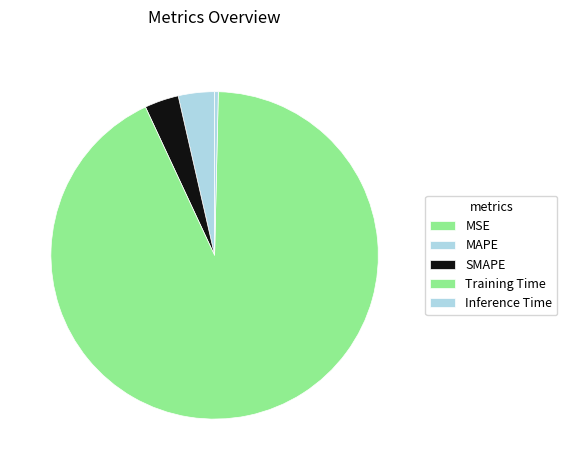

True or false: Inference Time accounts for 1% of the total.

False